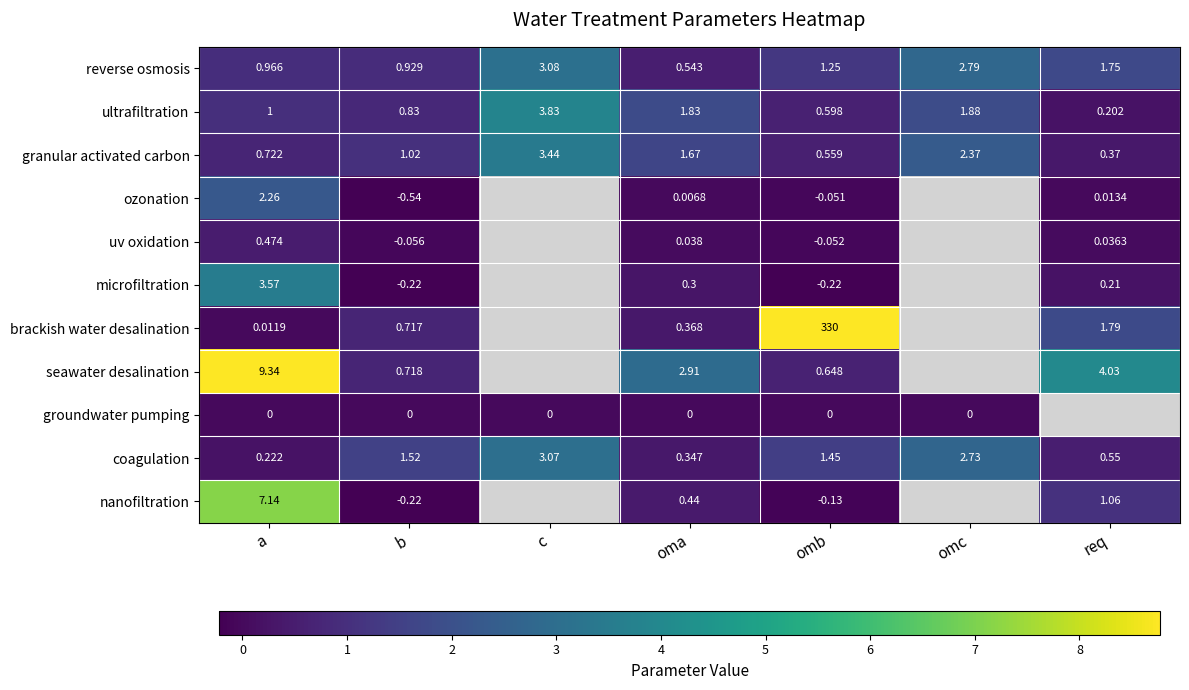

At which category does the chart reach its peak across all series?

omb